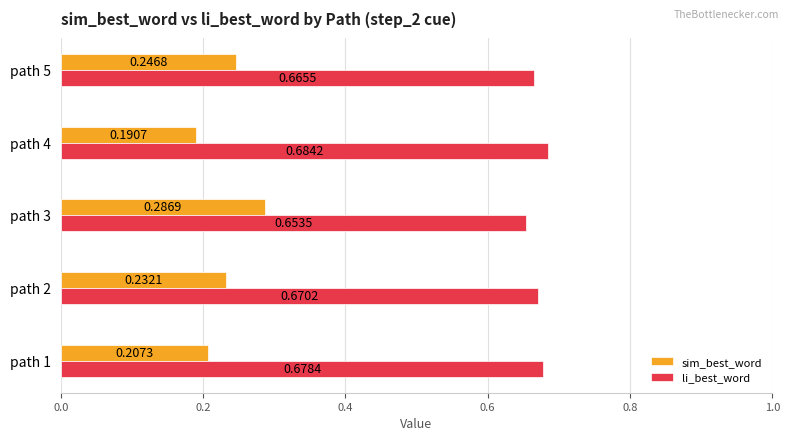

Which series has the widest spread of values?

sim_best_word